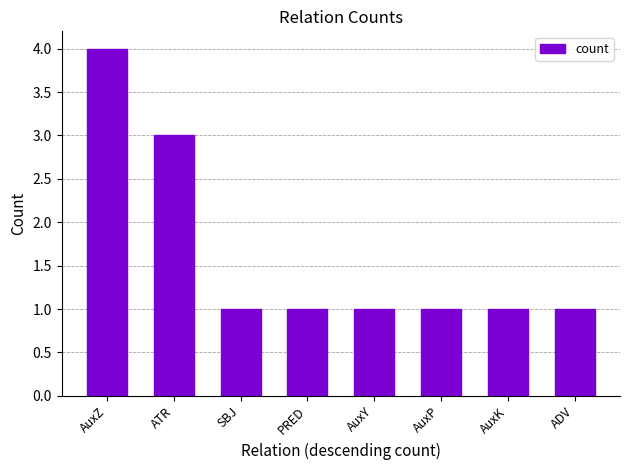

At which category does the chart reach its peak across all series?

AuxZ